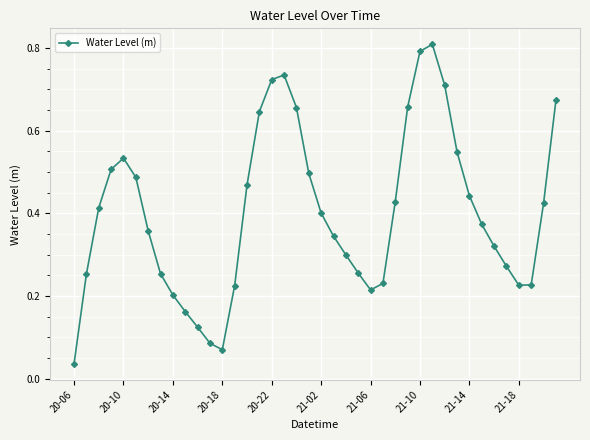

True or false: there are more than 0 points higher than both neighbors.

True